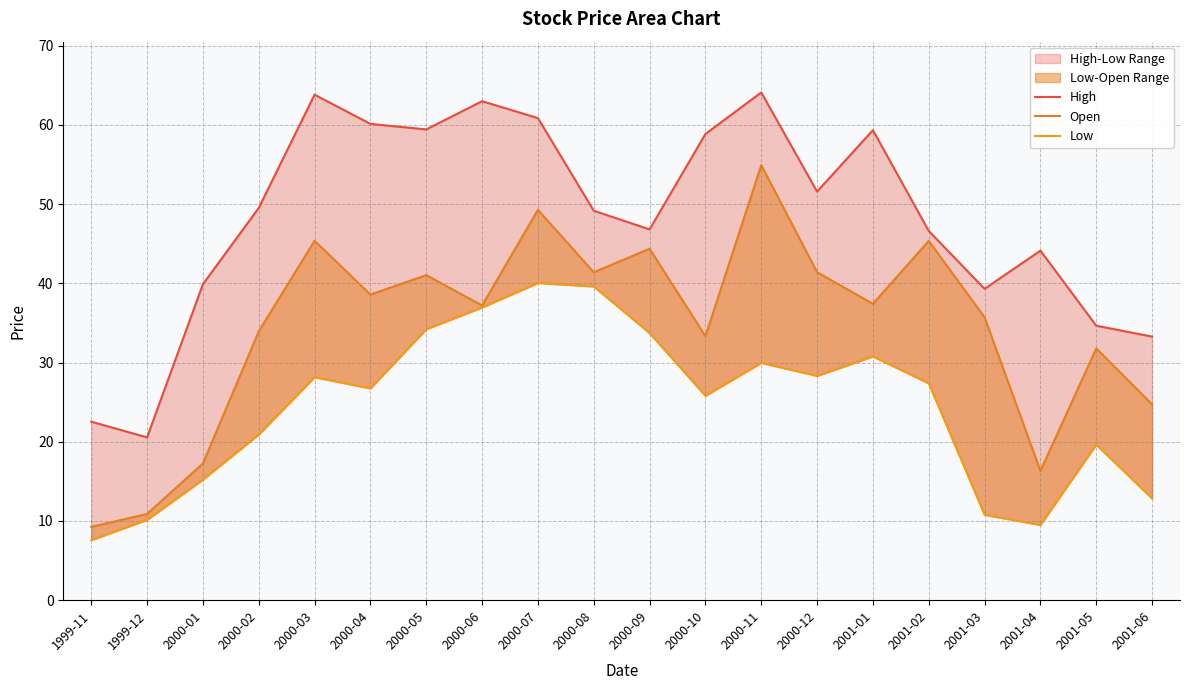

At which category does the chart reach its peak across all series?

2000-11